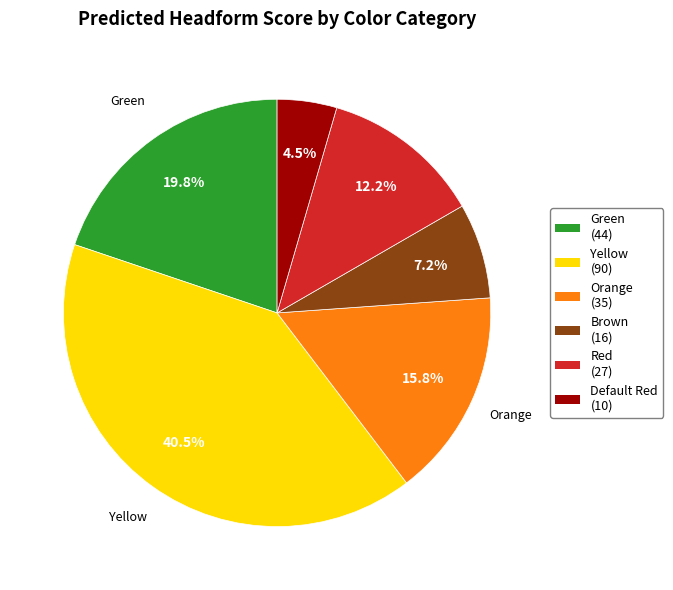

Does any single category account for the majority?

No